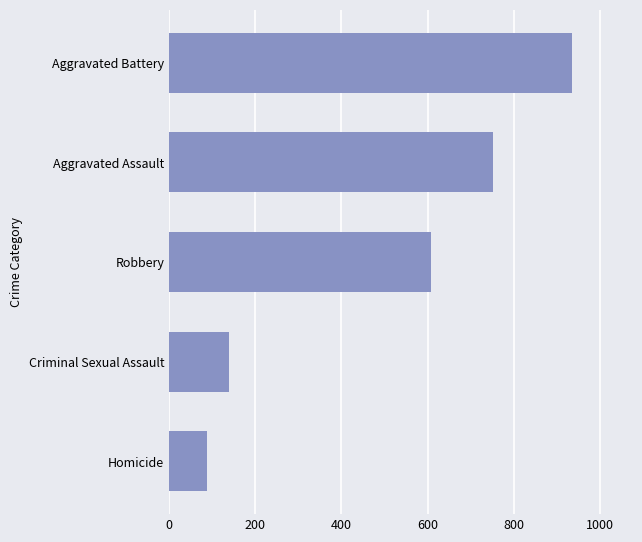

What value does the data have at Aggravated Assault, to the nearest 100?

800